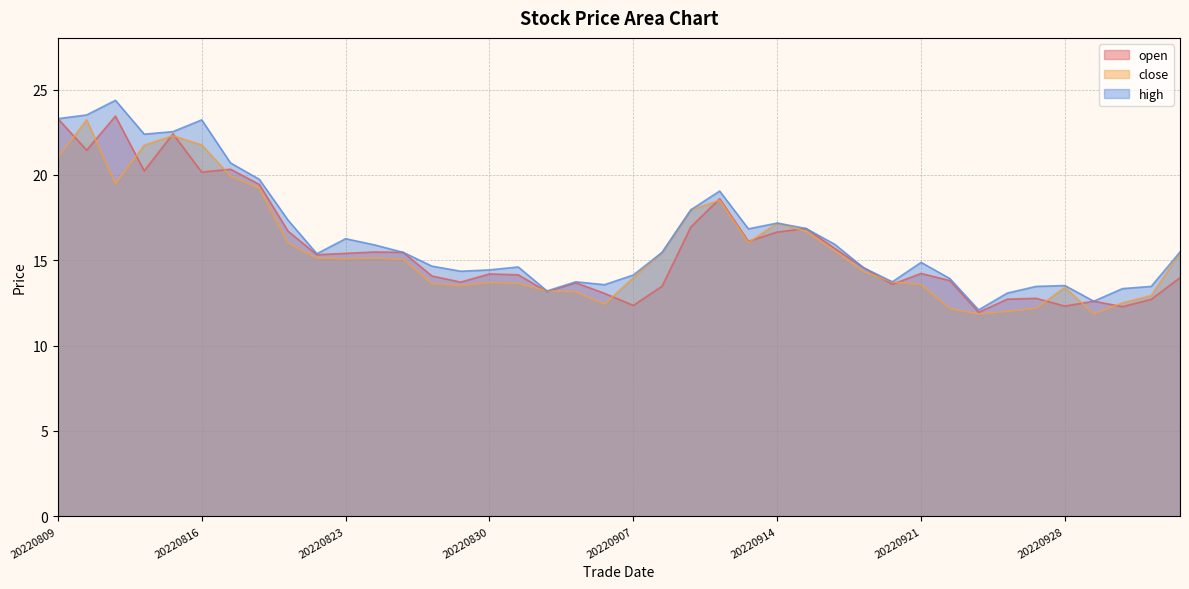

How many lines are shown in the chart?

3